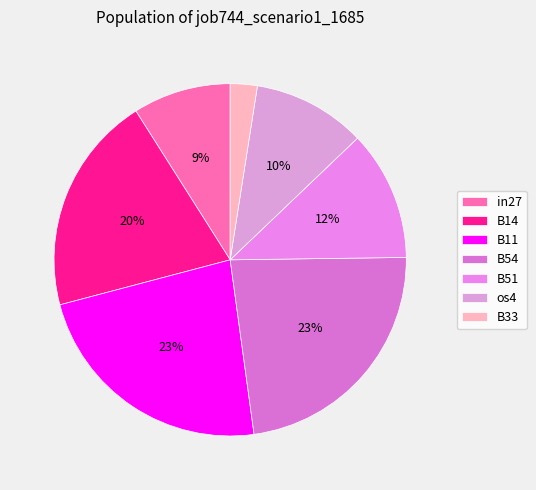

Is it true that B11 is 35% of the pie?

False